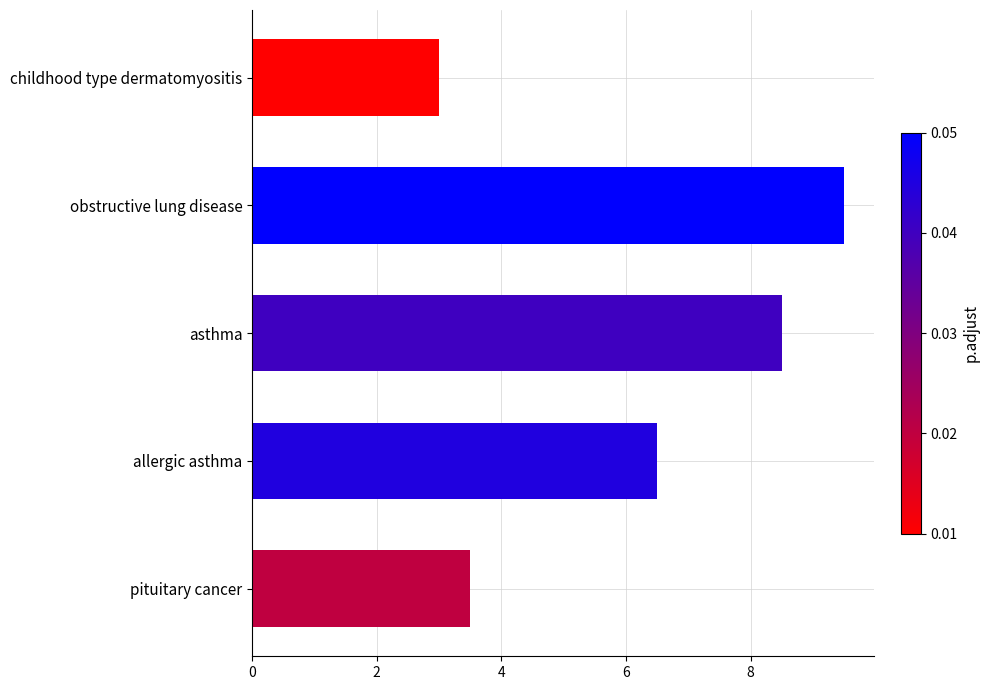

What is the average value?

6.2